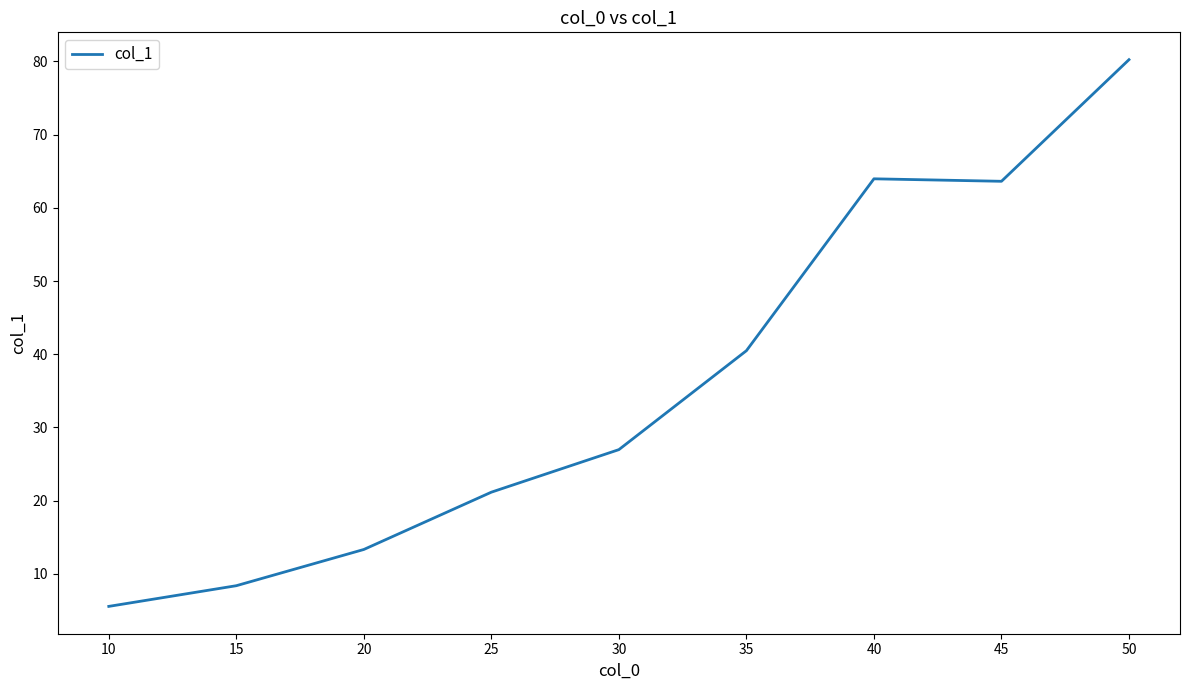

How many series are shown in this chart?

1